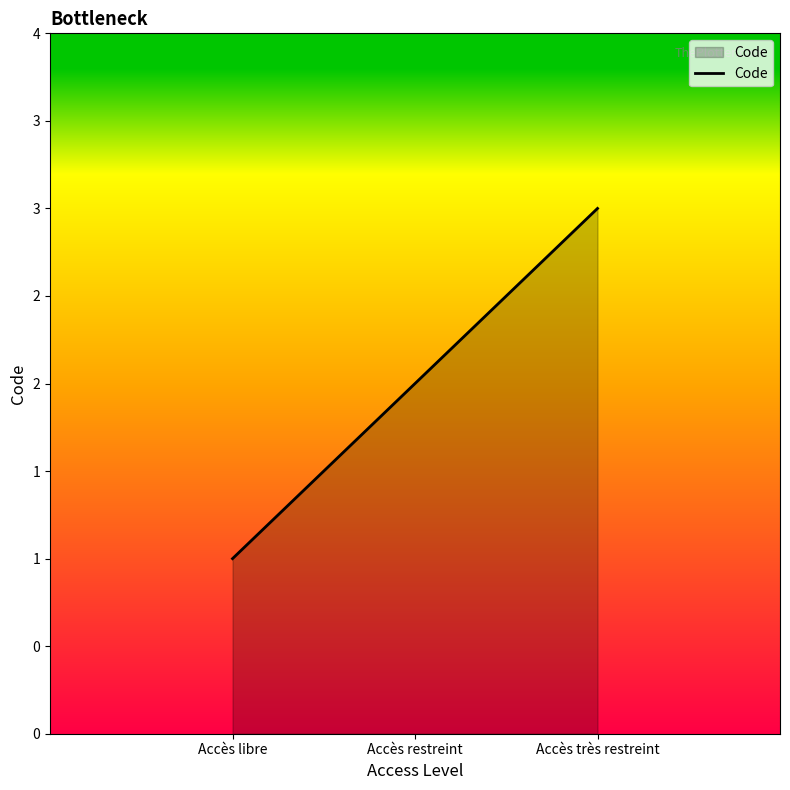

What is the label of the 2nd point from the right?

Accès restreint